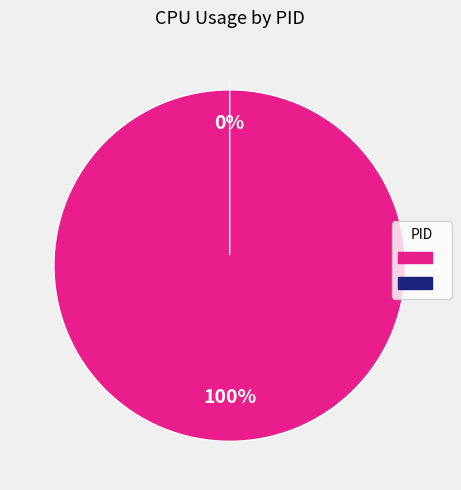

How many segments does this pie chart have?

2